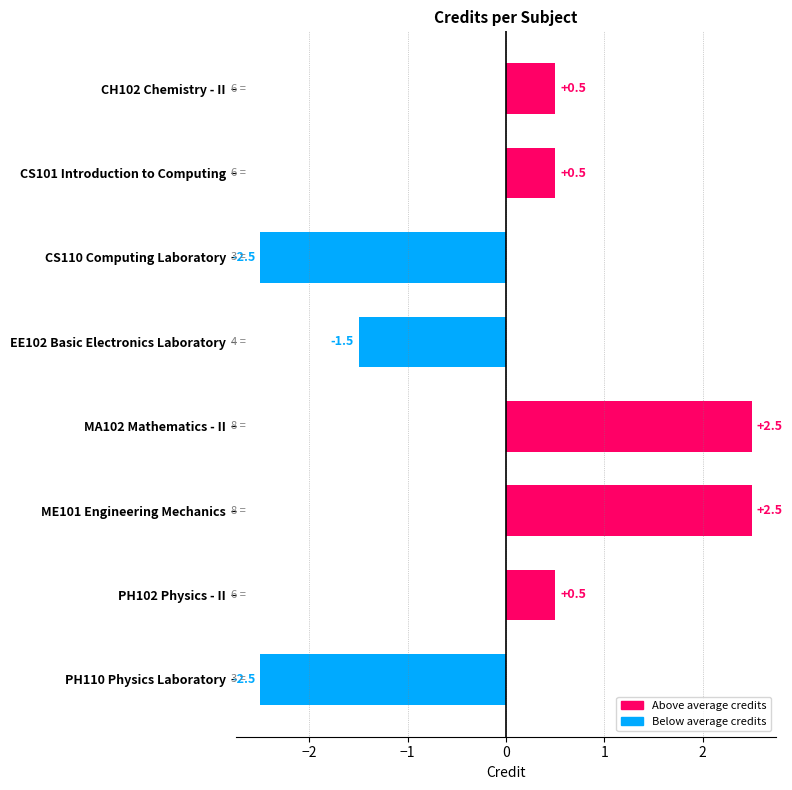

What is the change in value from MA102 Mathematics - II to PH102 Physics - II?

-2.0